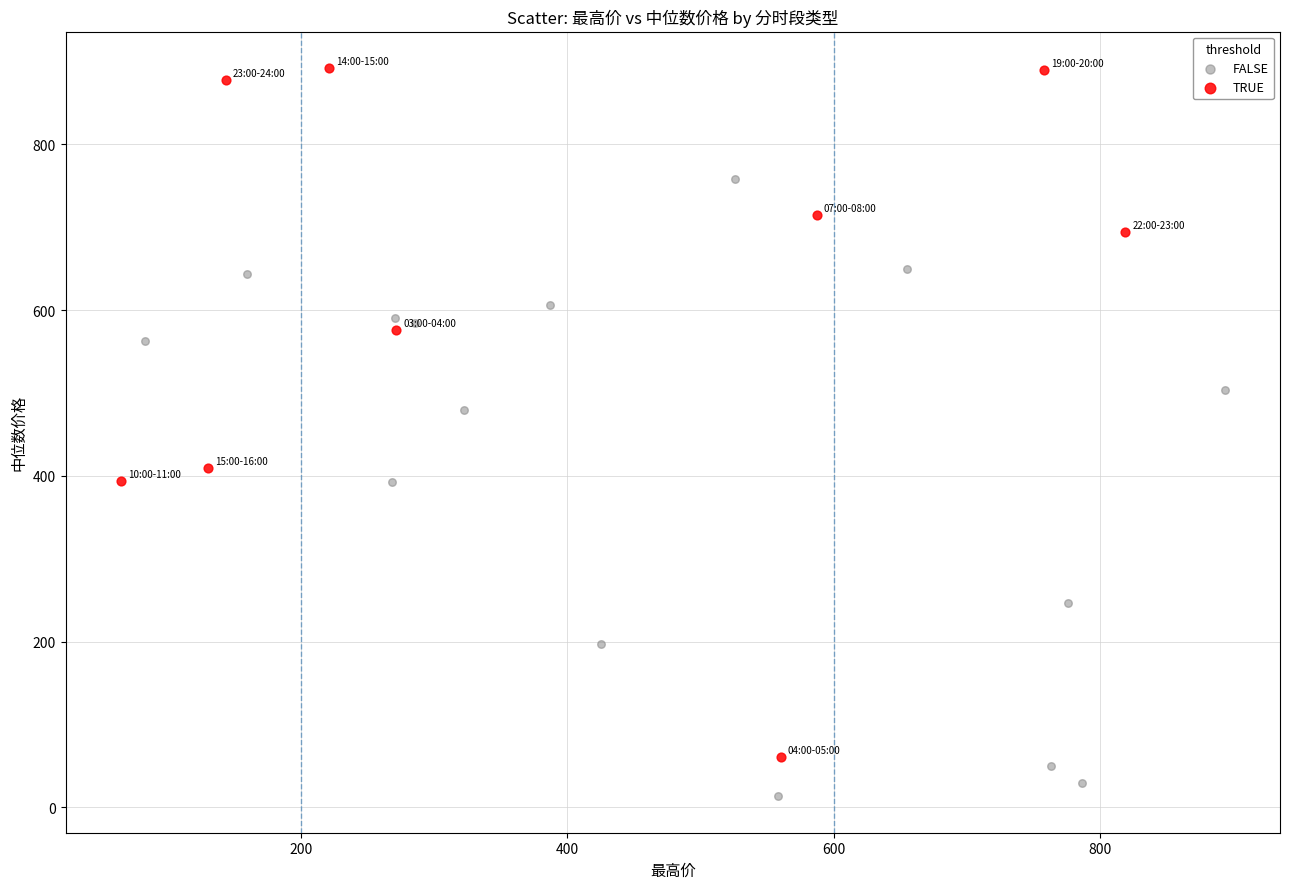

Which series reaches the minimum Y coordinate?

FALSE